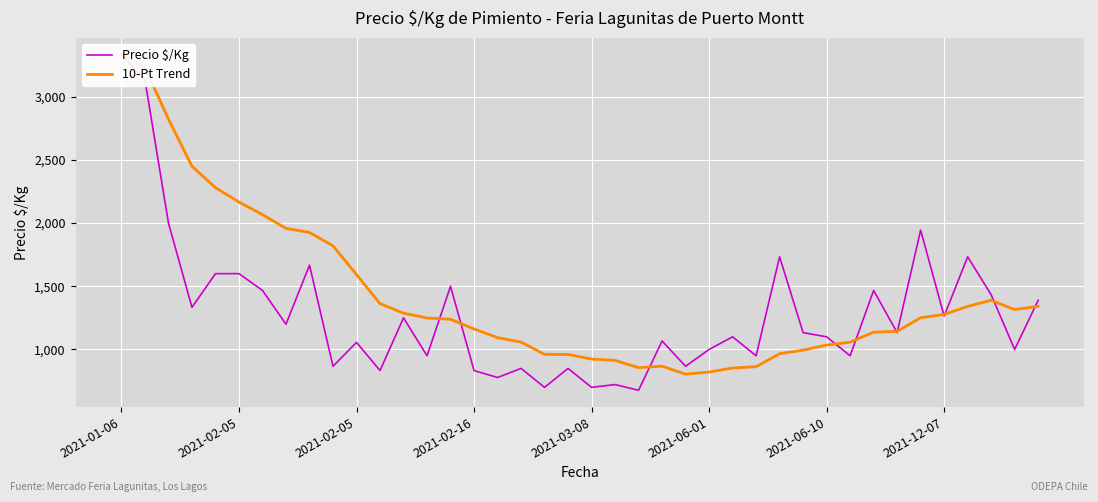

What is the value of the Precio $/Kg point at the 5th from the left?

1600.0